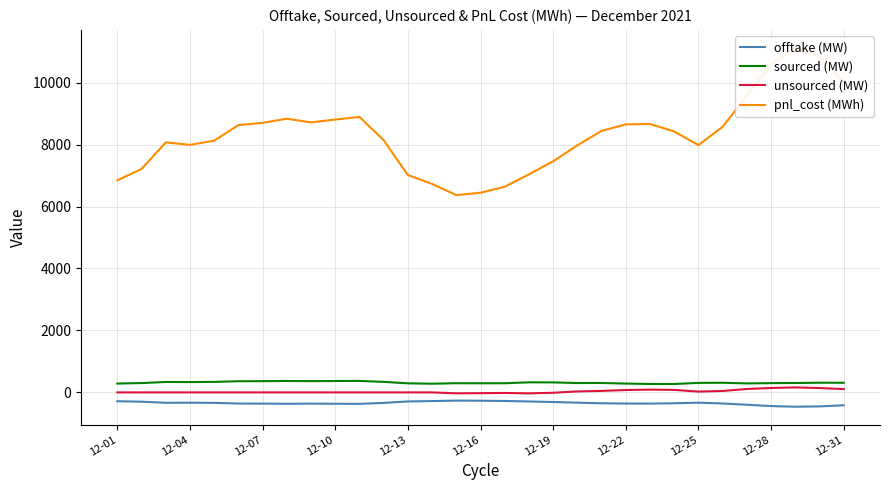

Reading right to left, extract all data points from this chart.

offtake (MW): -417.3	-452.3	-463.5	-441.4	-399.2	-357.3	-332.7	-351.0	-361.1	-360.5	-351.8	-332.3	-310.9	-293.3	-276.6	-268.6	-265.4	-280.4	-292.4	-339.3	-370.5	-367.0	-363.2	-368.2	-362.6	-359.6	-338.6	-333.0	-336.3	-300.6	-285.3
sourced (MW): 311.2	311.9	303.2	299.0	288.9	311.1	307.1	270.7	271.5	284.4	303.8	301.7	322.8	324.9	295.4	294.1	296.0	280.4	292.4	339.3	370.5	367.0	363.2	368.2	362.6	359.6	338.6	333.0	336.3	300.6	285.3
unsourced (MW): 106.0	140.4	160.3	142.4	110.3	46.2	25.6	80.3	89.6	76.1	47.9	30.6	-11.9	-31.6	-18.7	-25.5	-30.6	-0.0	0.0	0.0	0.0	0.0	0.0	0.0	0.0	0.0	0.0	-0.0	0.0	0.0	0.0
pnl_cost (MWh): 10014.7	10856.3	11123.6	10593.5	9579.7	8575.5	7983.7	8424.4	8665.8	8652.0	8442.4	7975.7	7460.8	7039.2	6639.4	6446.1	6369.4	6730.0	7017.7	8142.2	8892.2	8808.3	8716.4	8835.7	8702.2	8629.3	8125.9	7991.8	8071.4	7213.9	6847.9